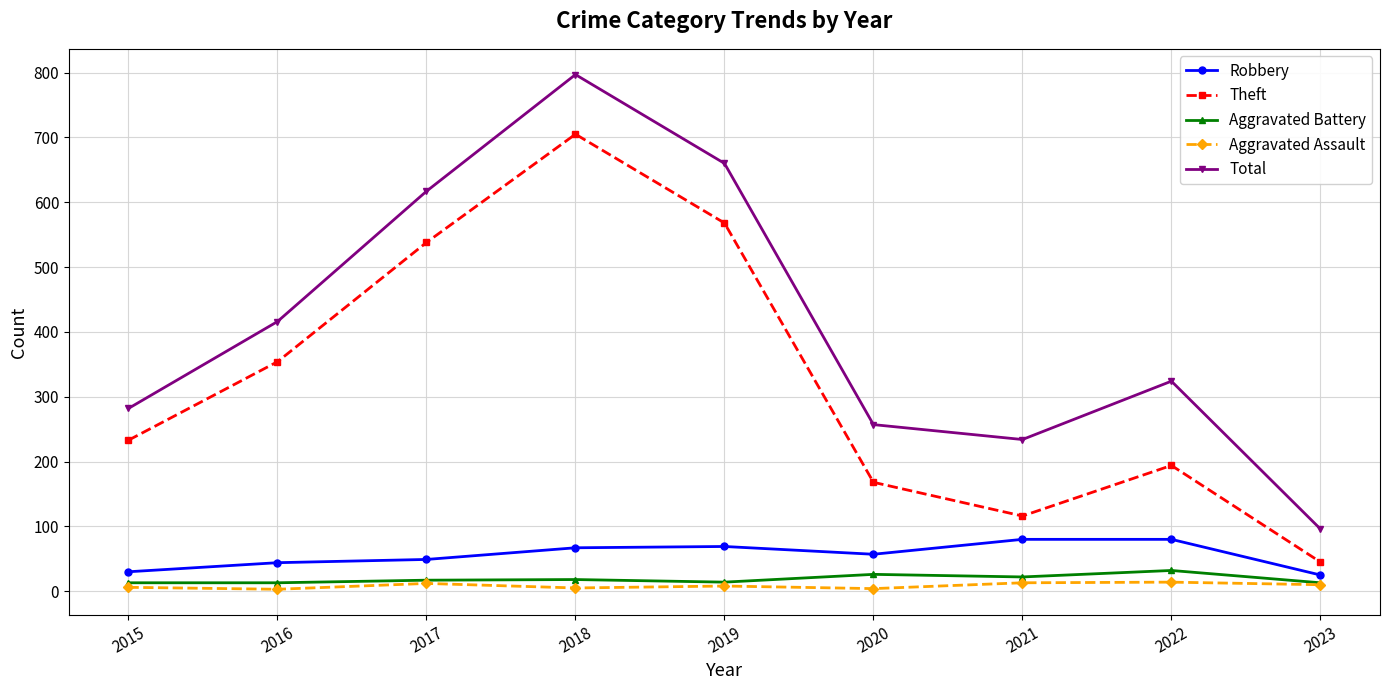

Does the chart have visible grid lines?

Yes